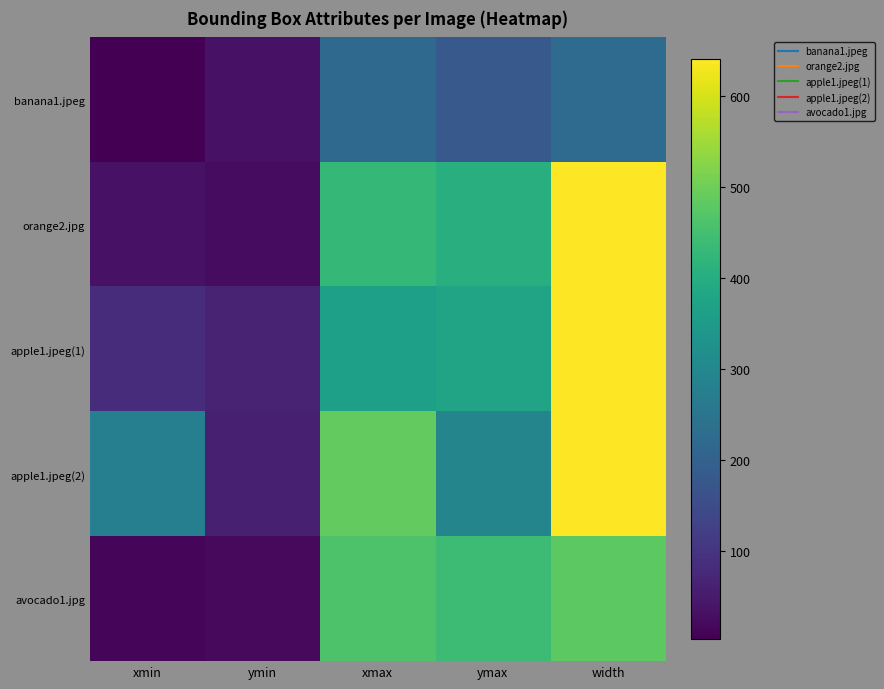

Reading right to left, list all the values displayed in this chart.

banana1.jpeg: width=225	ymax=181	xmax=220	ymin=35	xmin=3
orange2.jpg: width=640	ymax=403	xmax=428	ymin=23	xmin=33
apple1.jpeg(1): width=640	ymax=376	xmax=362	ymin=63	xmin=84
apple1.jpeg(2): width=640	ymax=292	xmax=486	ymin=60	xmin=278
avocado1.jpg: width=480	ymax=439	xmax=461	ymin=18	xmin=12